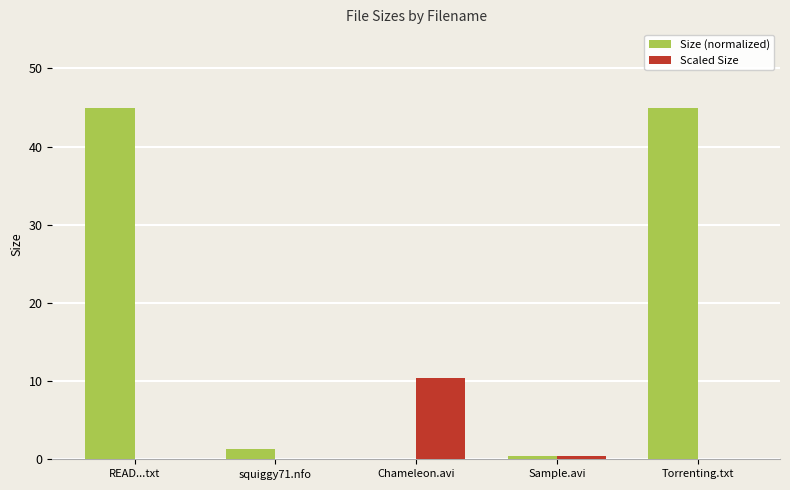

Between READ...txt and Chameleon.avi, which series saw the biggest shift?

Size (normalized)